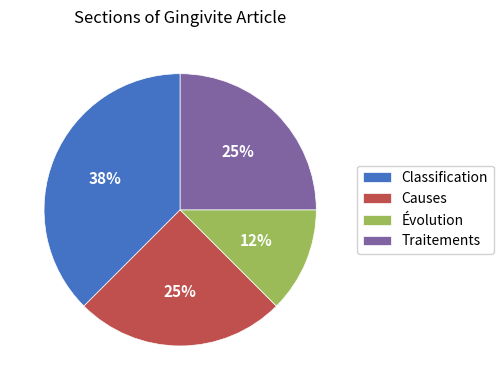

Does any single category account for the majority?

No